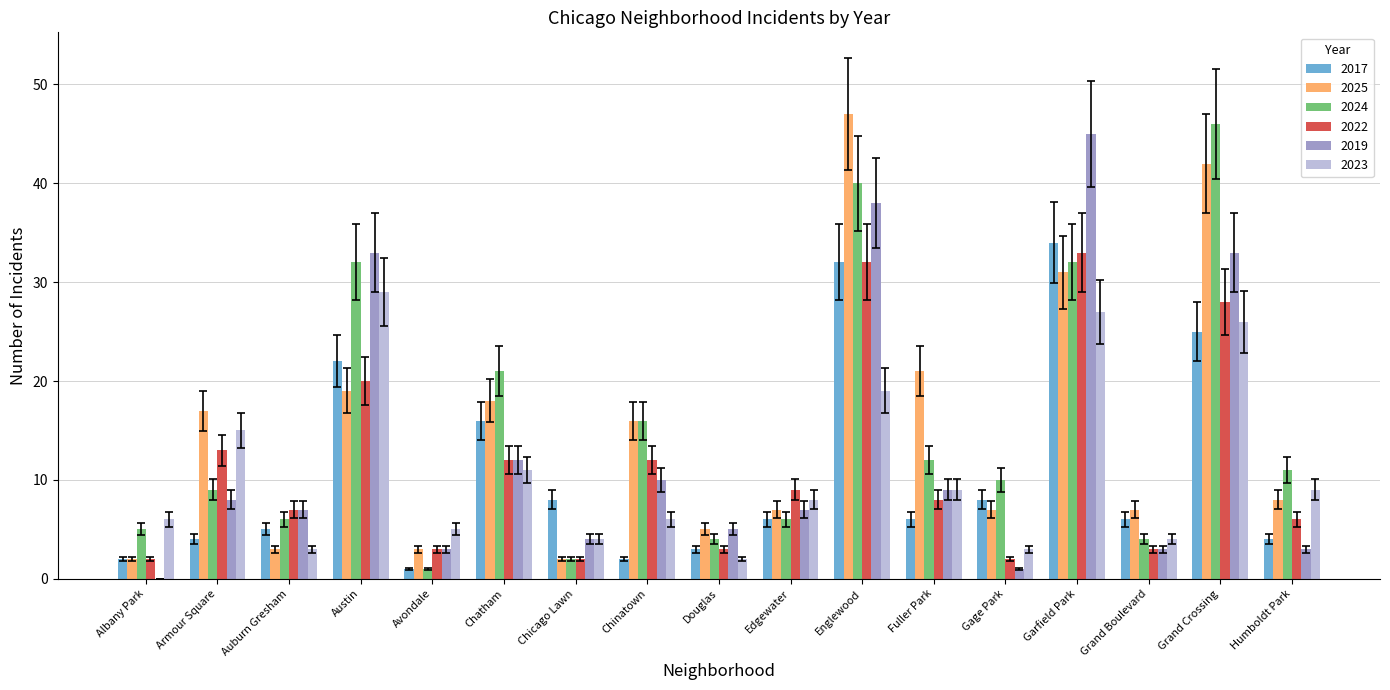

How many values in 2019 are above zero?

16